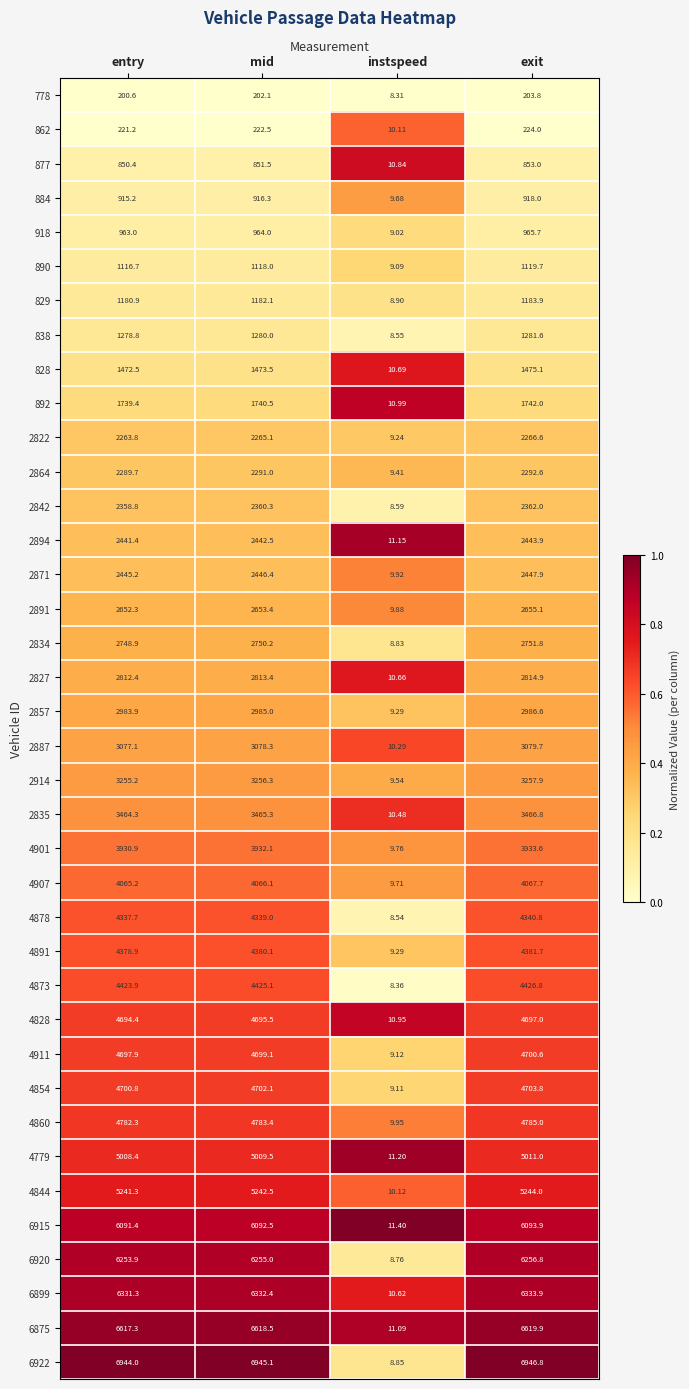

Which category has the highest value across all series?

exit